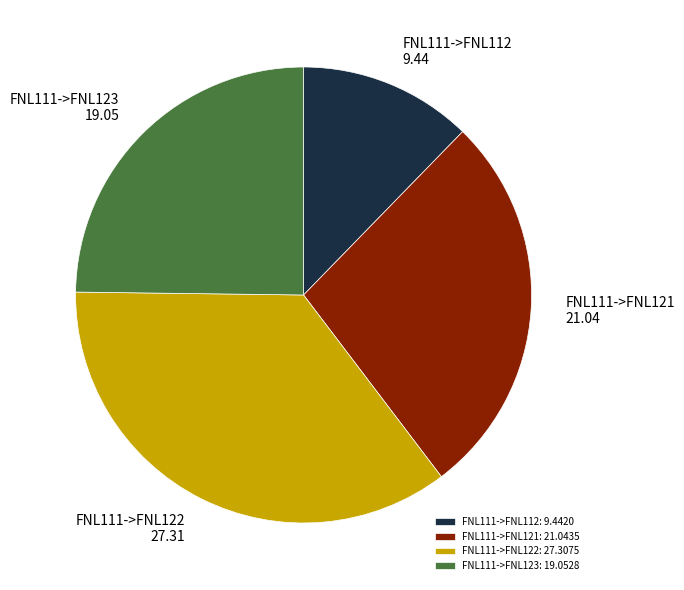

Is it true that FNL111->FNL121 is 27% of the pie?

True